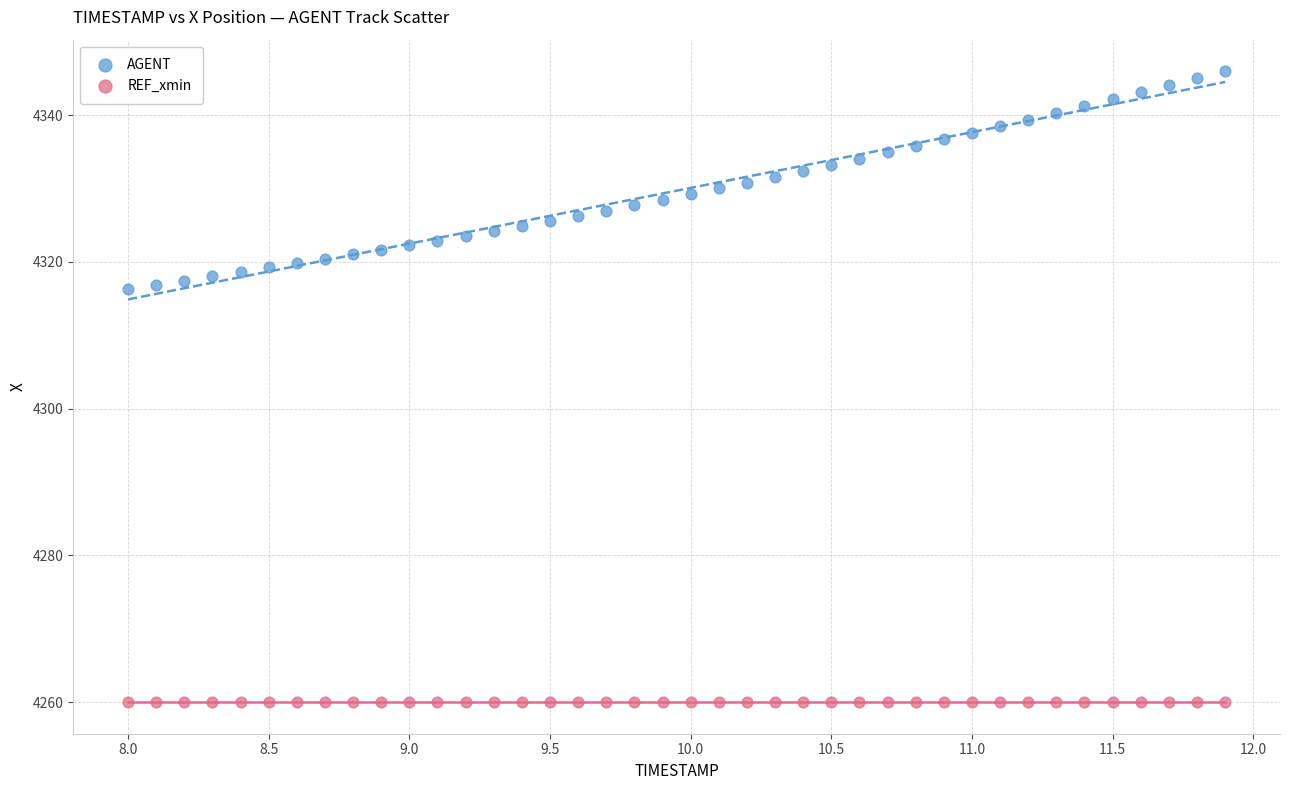

Which series contains the lowest Y value?

REF_xmin